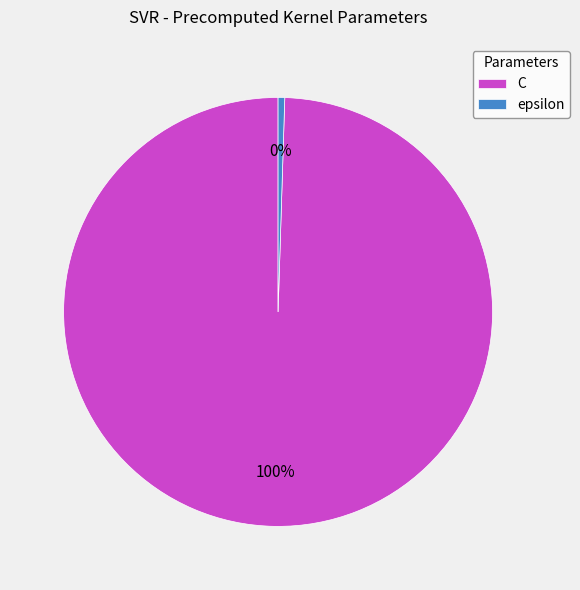

Do epsilon and C together represent more than half of the pie?

Yes